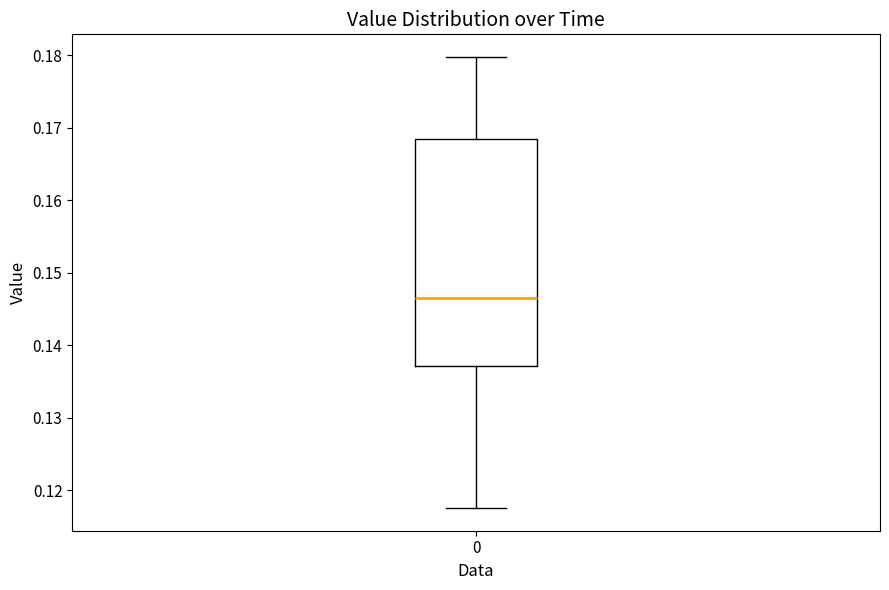

Where is the upper edge of the box at x = 0 on the y-axis? The values are not printed on the chart, so give them approximately, as read against the axis.

0.168